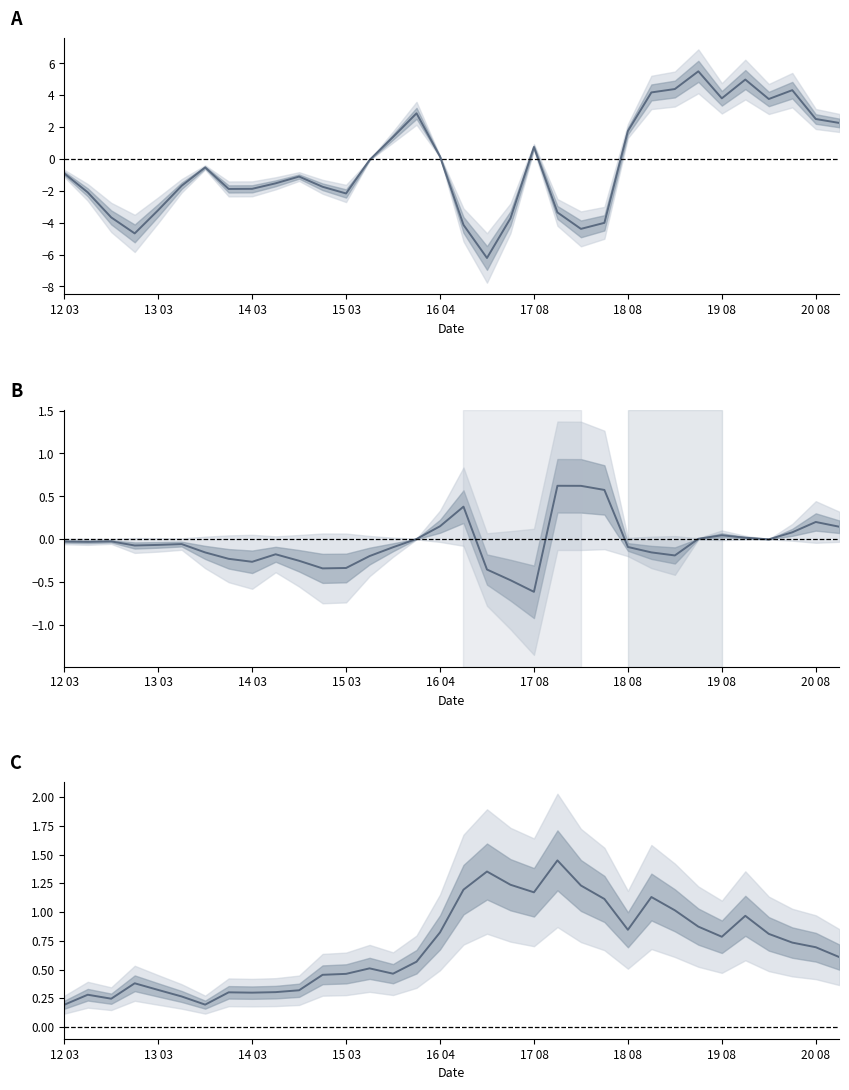

What position from the left is 29?

30